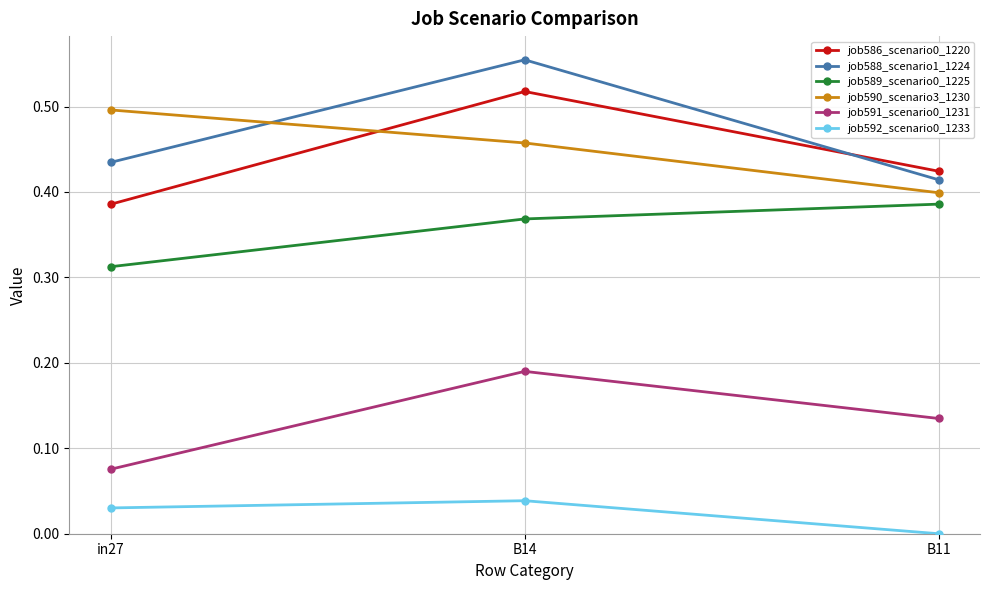

The value of job586_scenario0_1220 at B11 is 0.1. True or false?

False